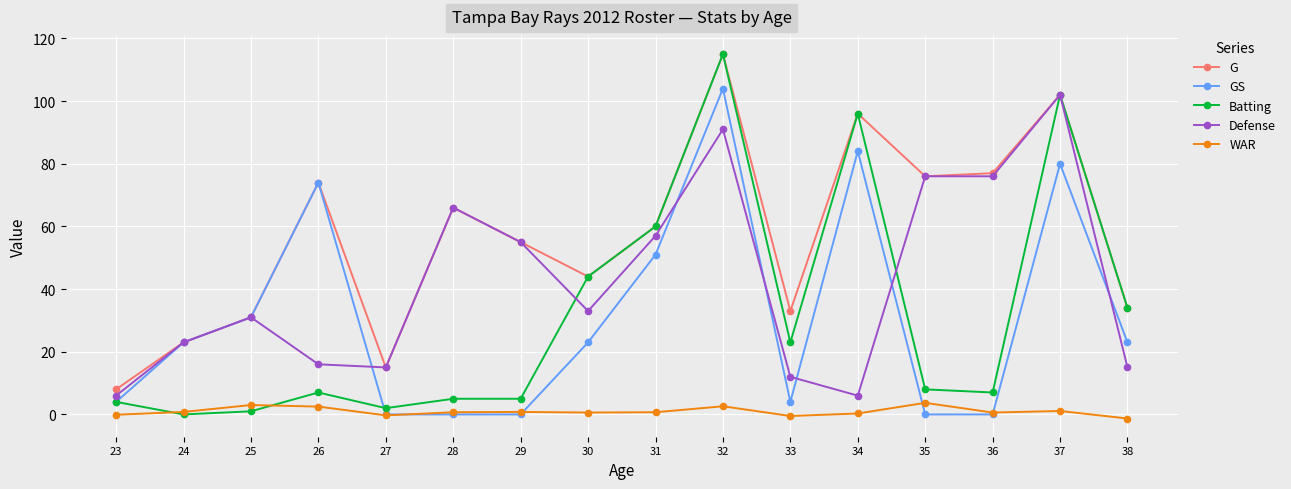

What is the value of the GS point at the 15th from the left?

80.0